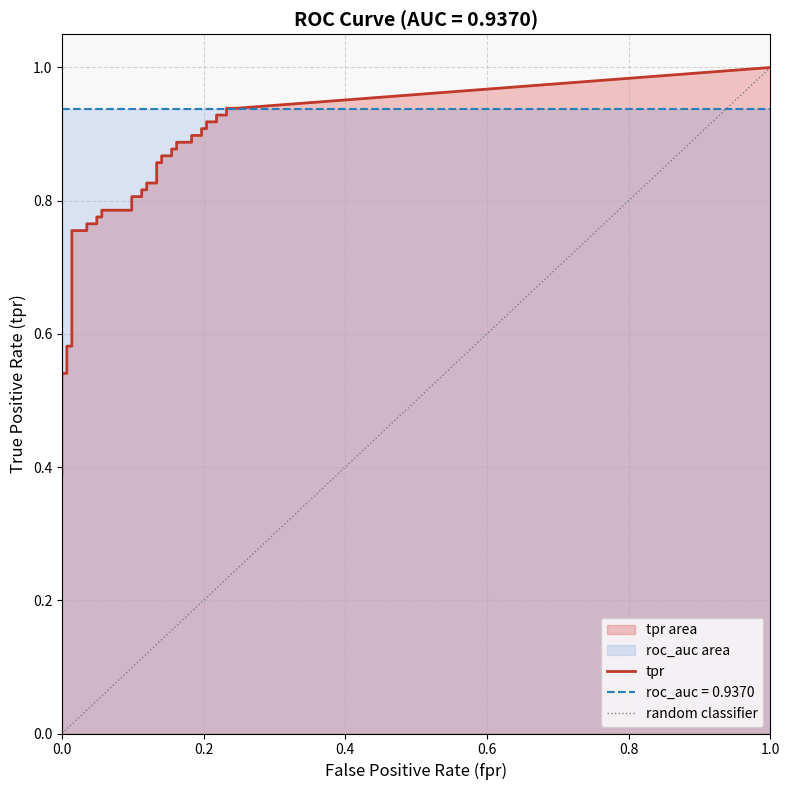

True or false: fpr and tpr cross at least once.

False